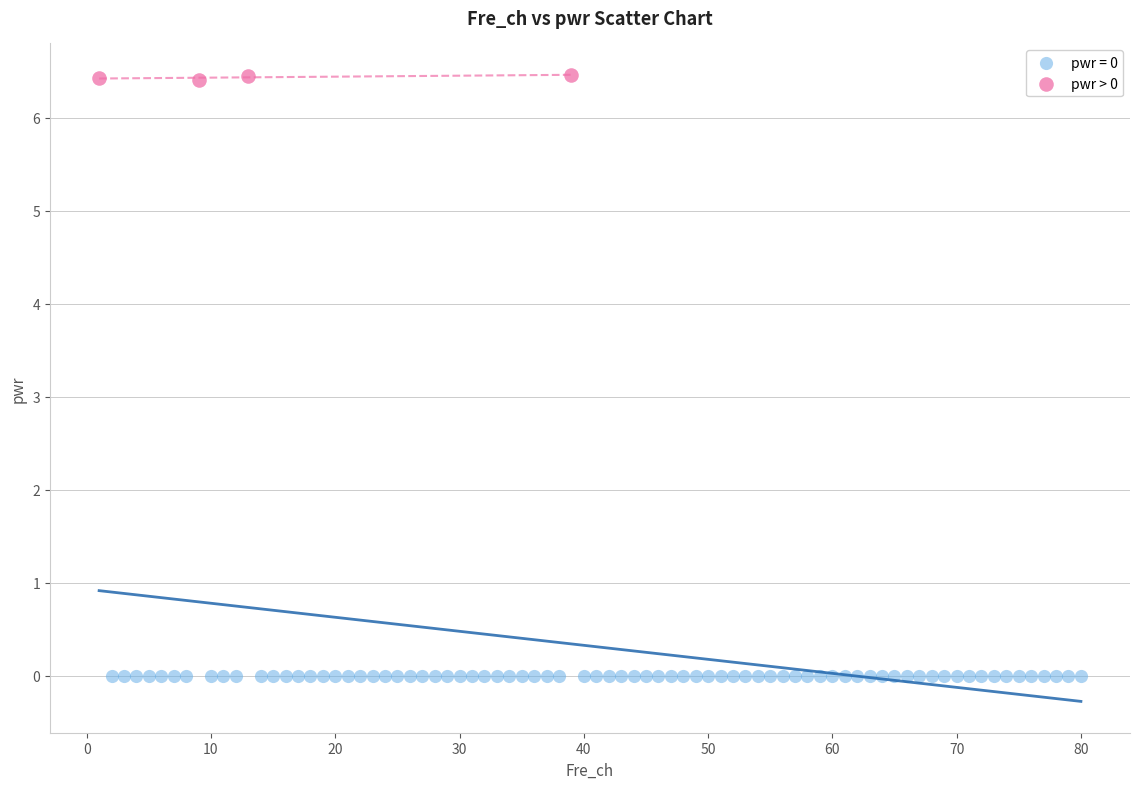

Which series reaches the minimum Y coordinate?

pwr = 0